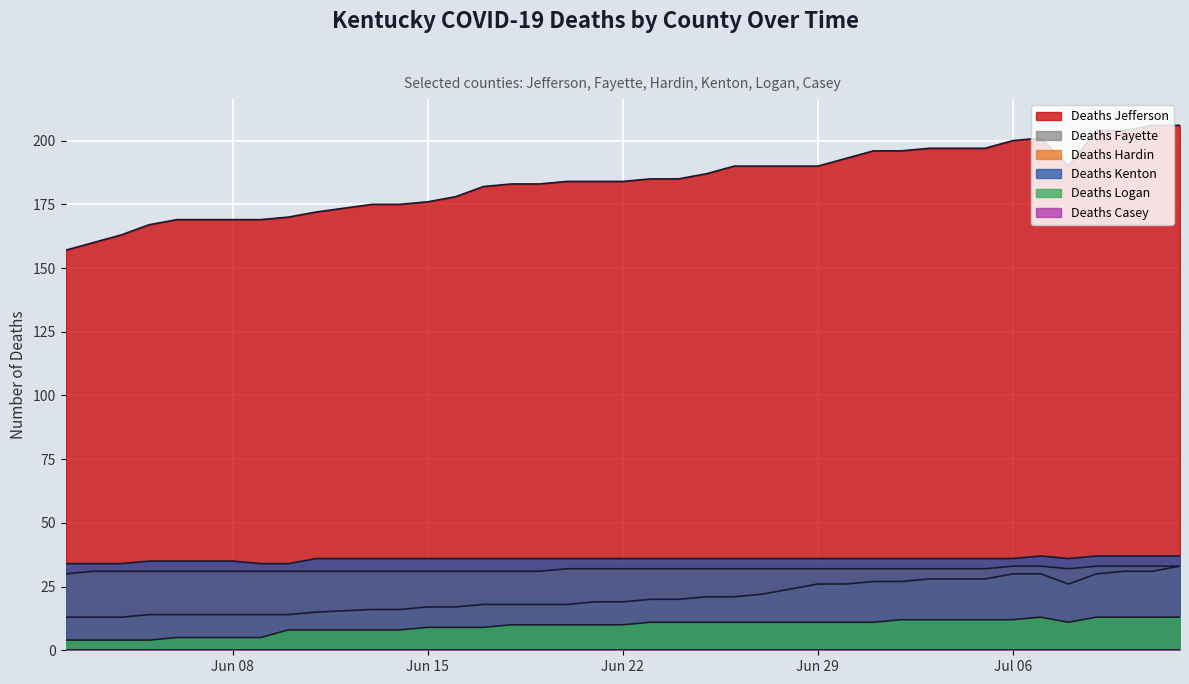

Which series has the largest range (max minus min)?

Deaths Jefferson